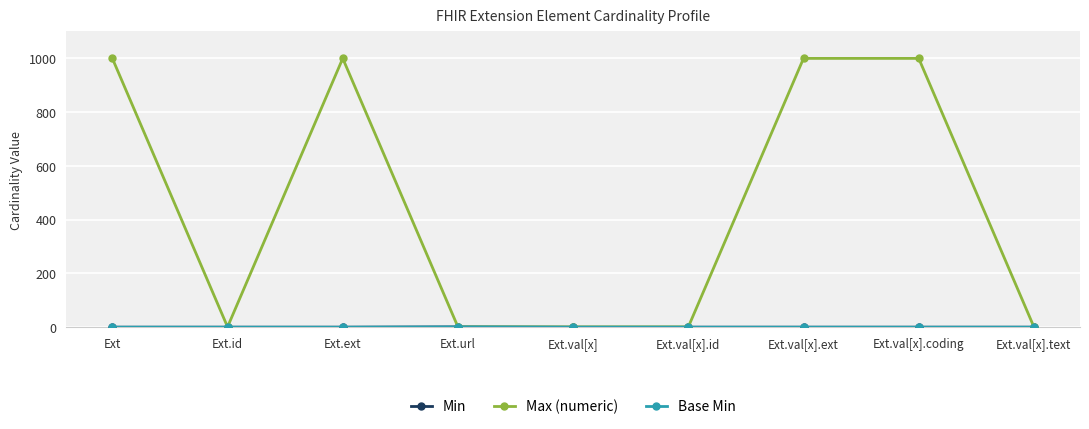

What is the difference between the highest and lowest values at Ext.ext?

999